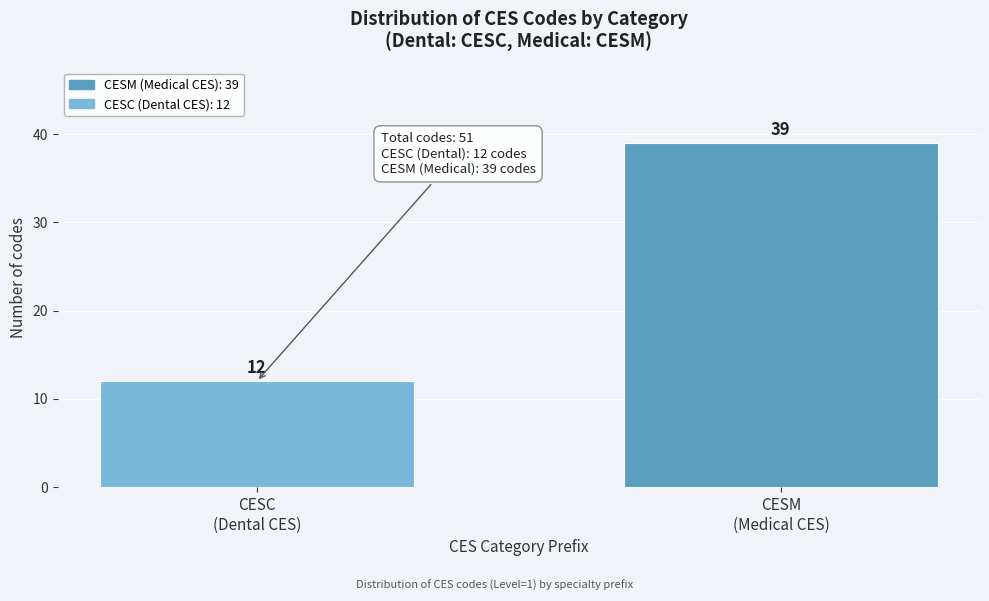

Reading right to left, extract all data points from this chart.

39	12